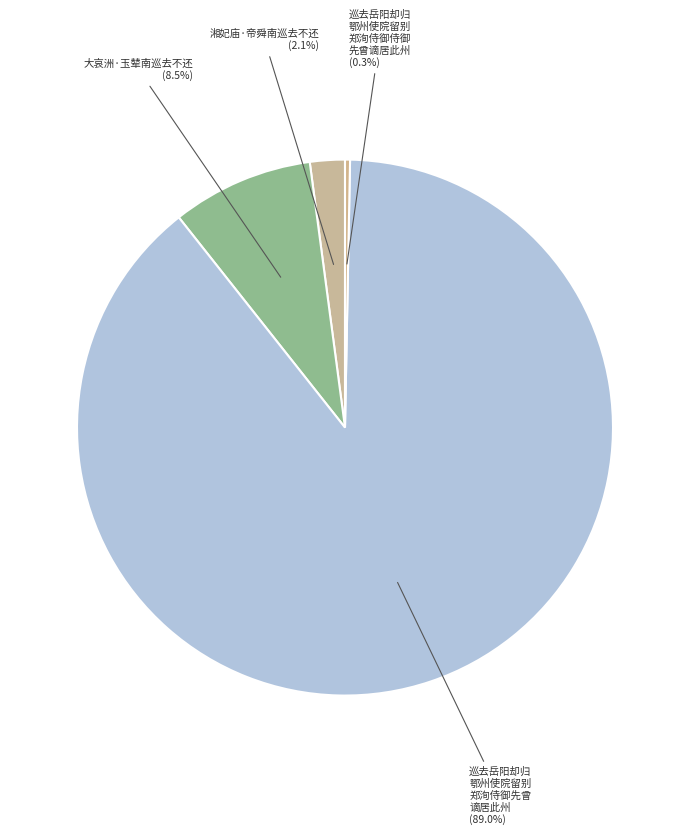

How many slices are in this pie chart?

4